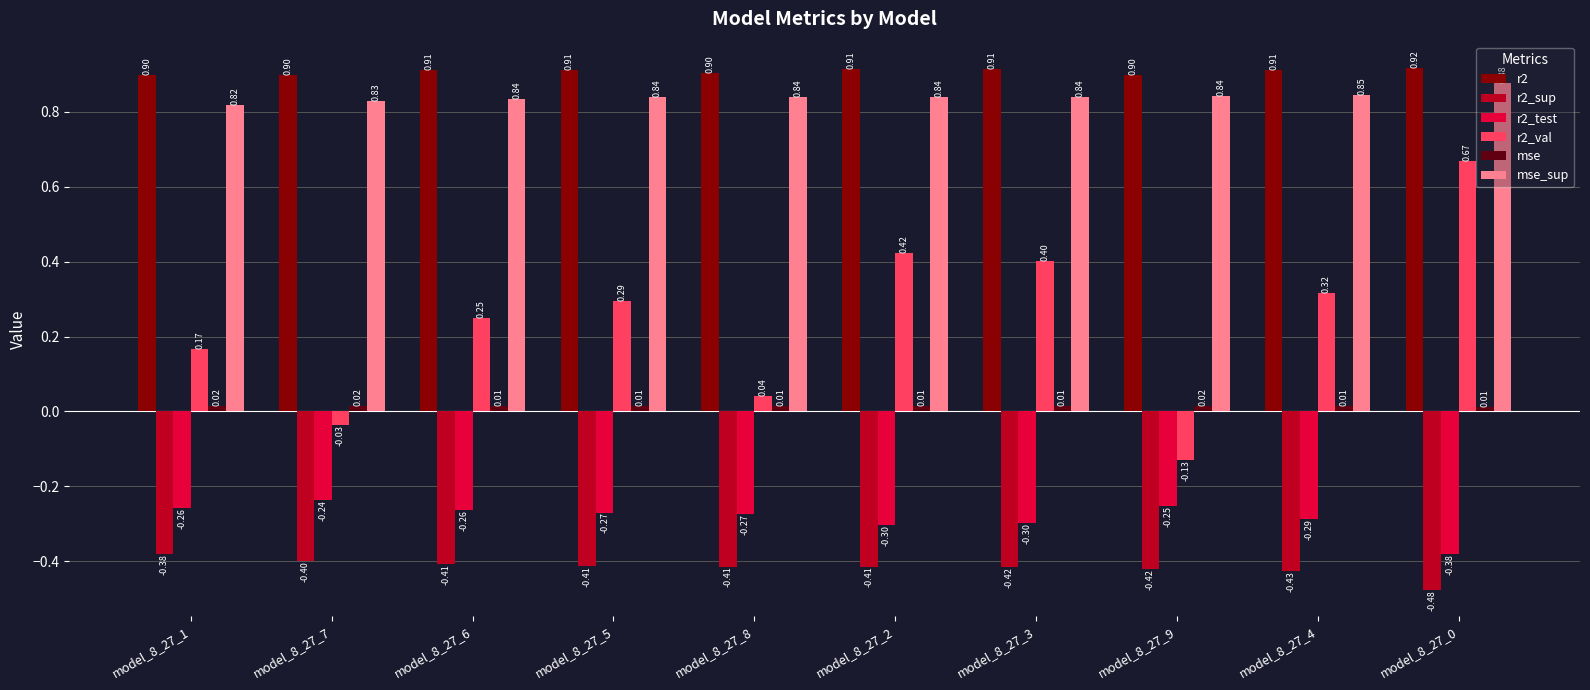

At how many categories does at least one series exceed 0?

10